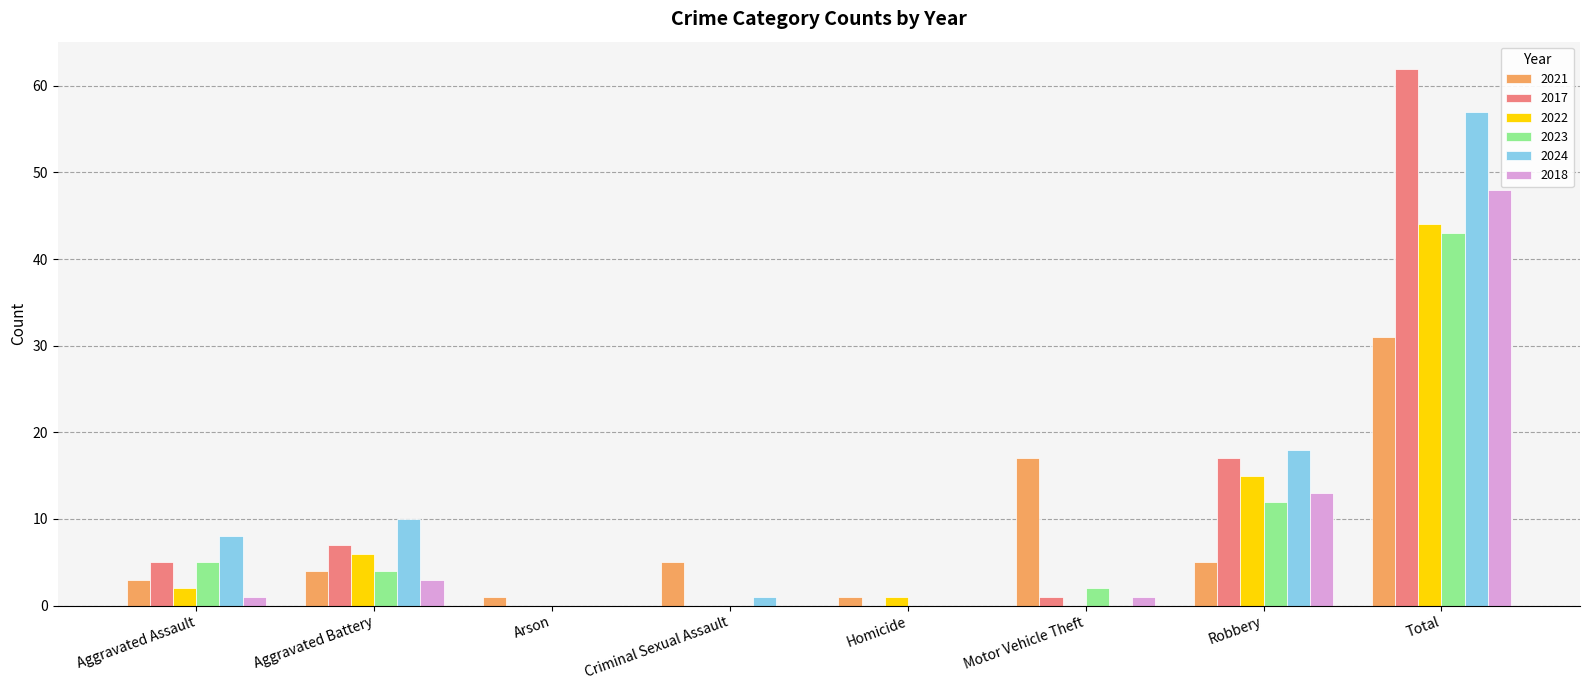

What is the maximum value for 2017?

62